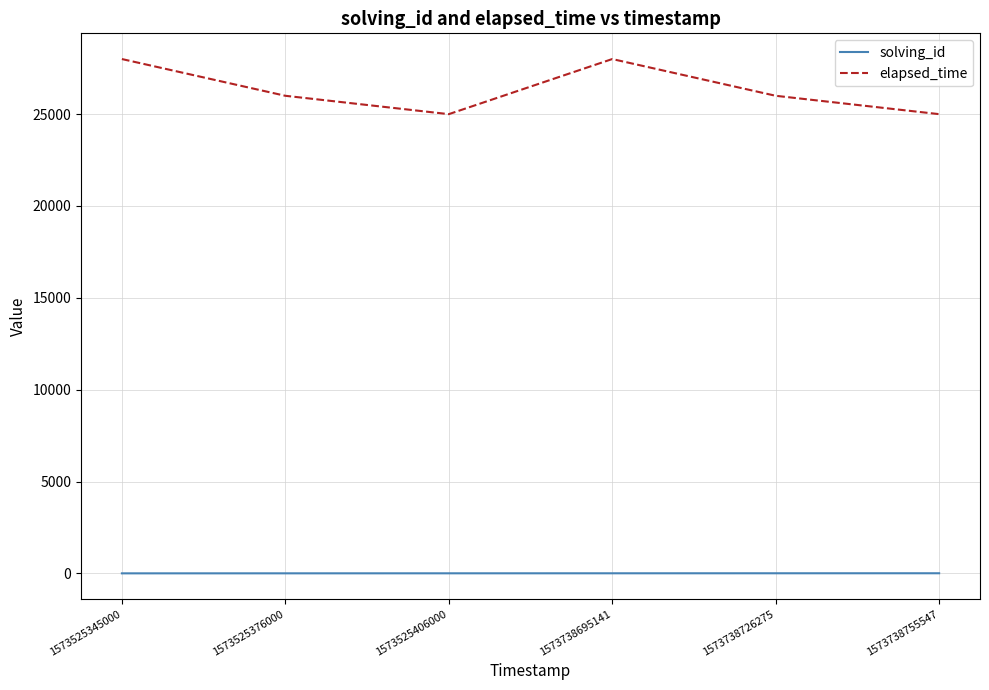

At 1573525345000, list the series in order from largest to smallest.

elapsed_time, solving_id